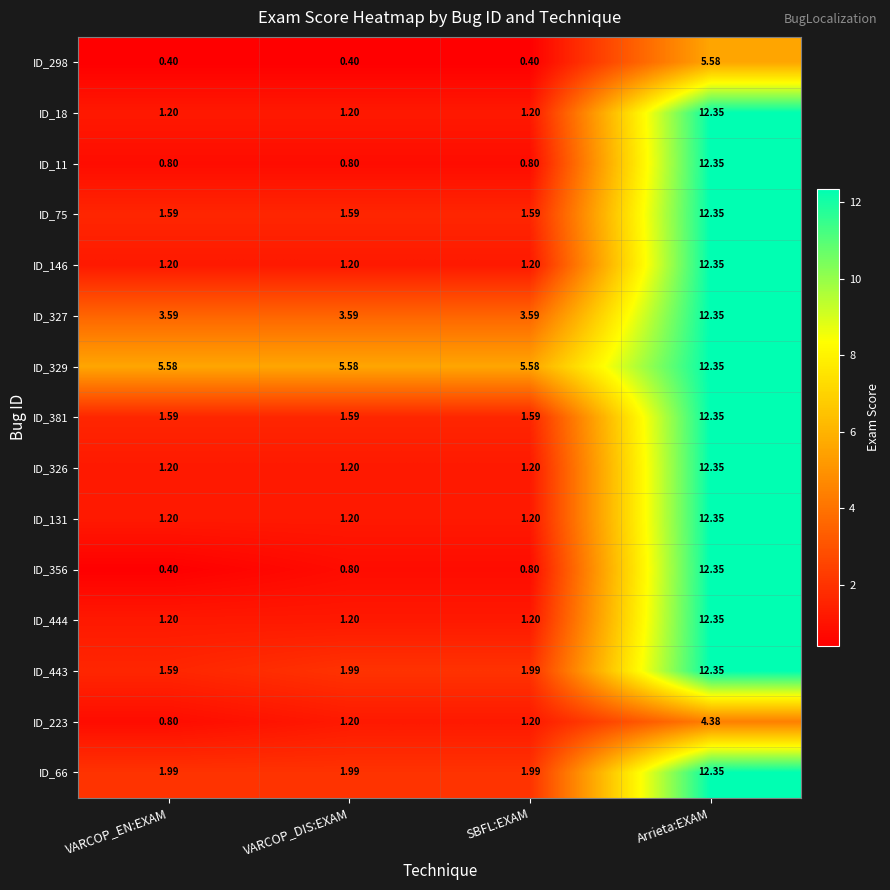

At which label does ID_223 reach its peak?

Arrieta:EXAM